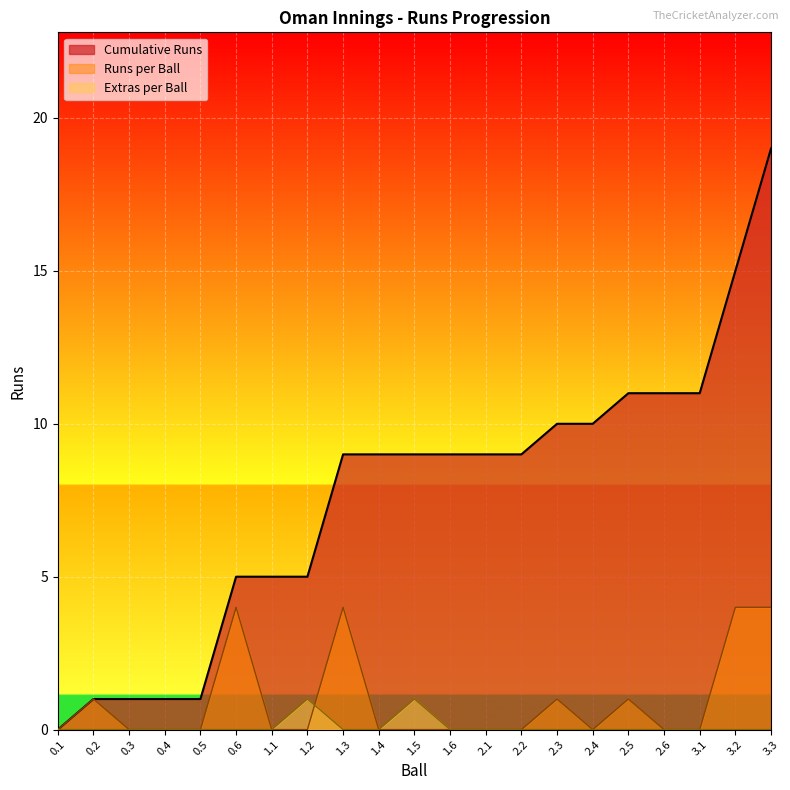

What is the label of the 13th point from the left?

2.1